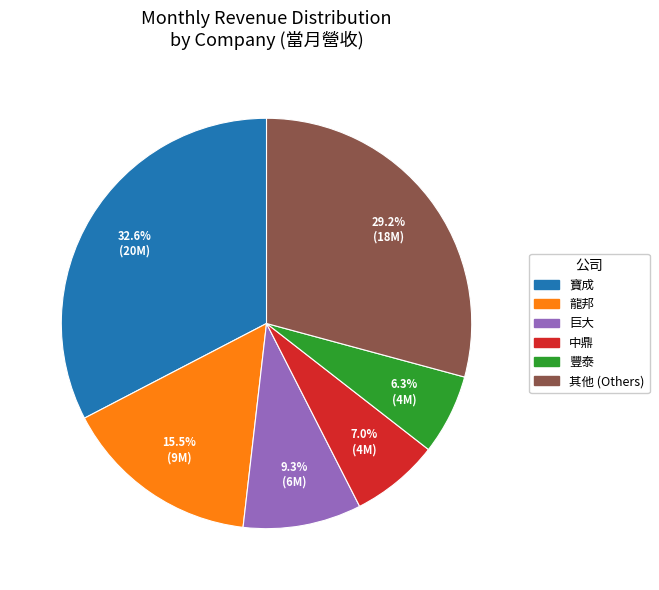

Rank the categories by value from lowest to highest.

豐泰, 中鼎, 巨大, 龍邦, 其他 (Others), 寶成